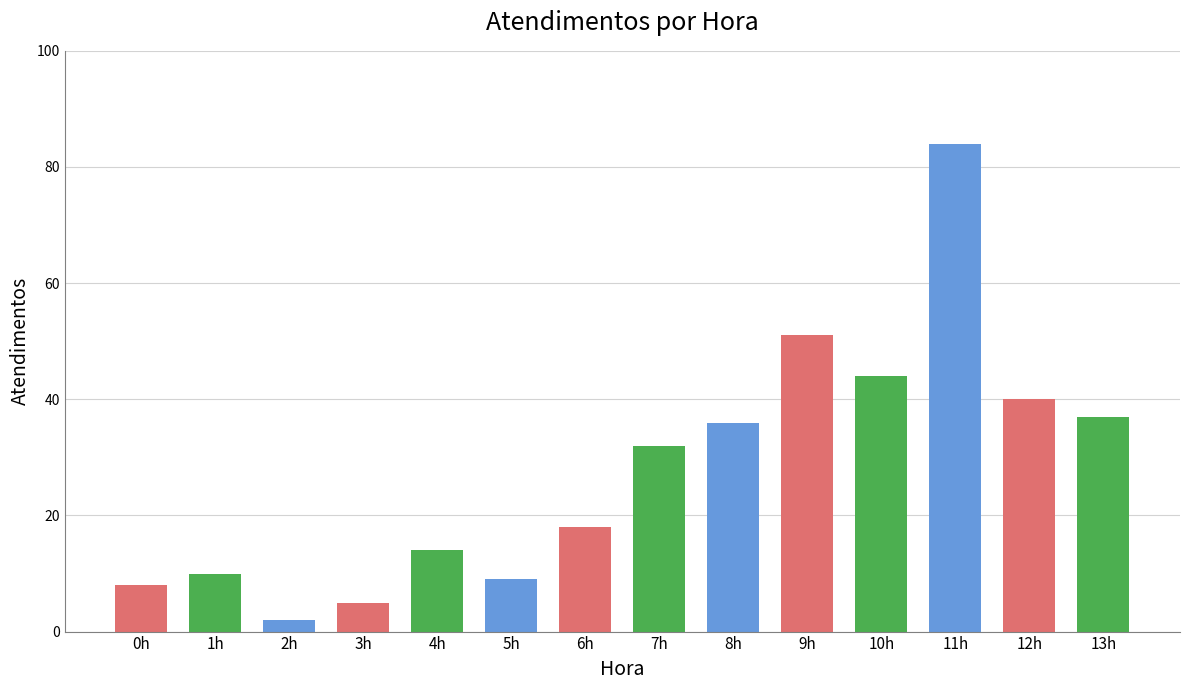

What is the sum of the values at 3h and 8h?

41